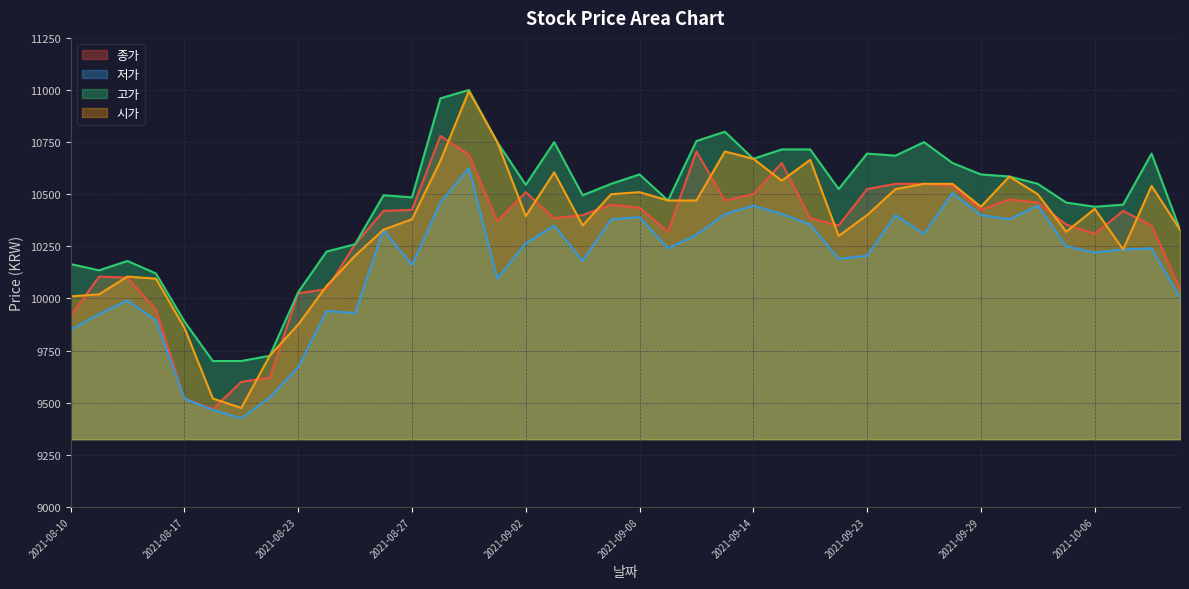

What are all the series names shown in the legend?

종가, 저가, 고가, 시가